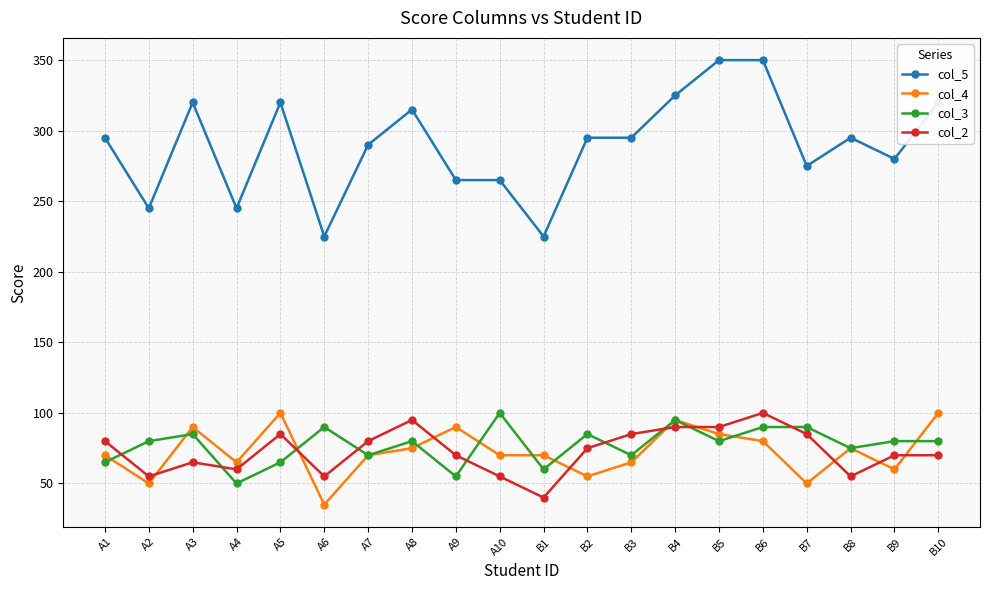

What is the value of the col_4 point at the 14th from the left?

95